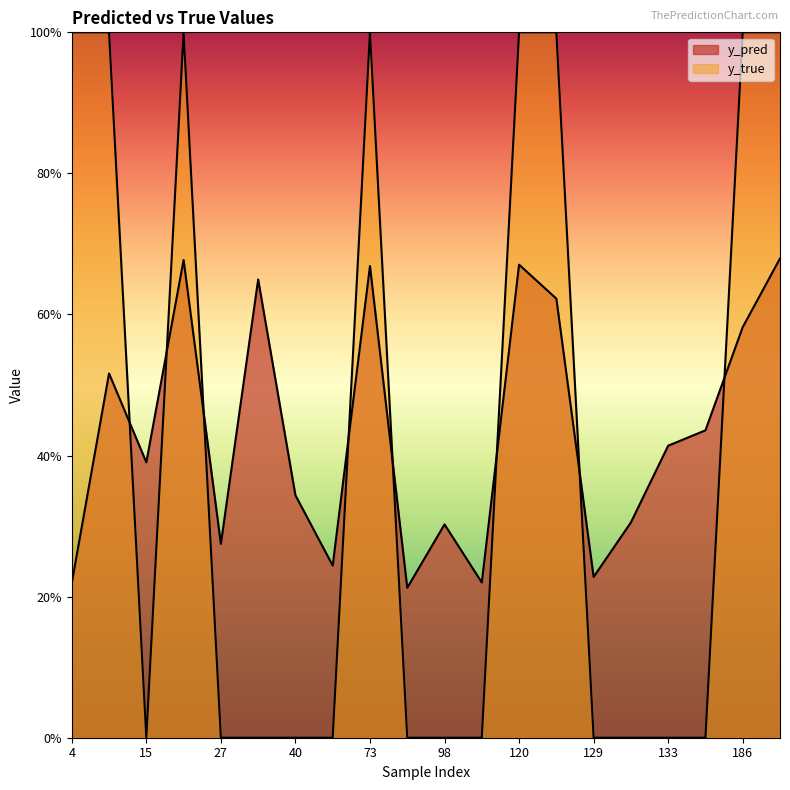

At which category is the sum across all series the highest?

204